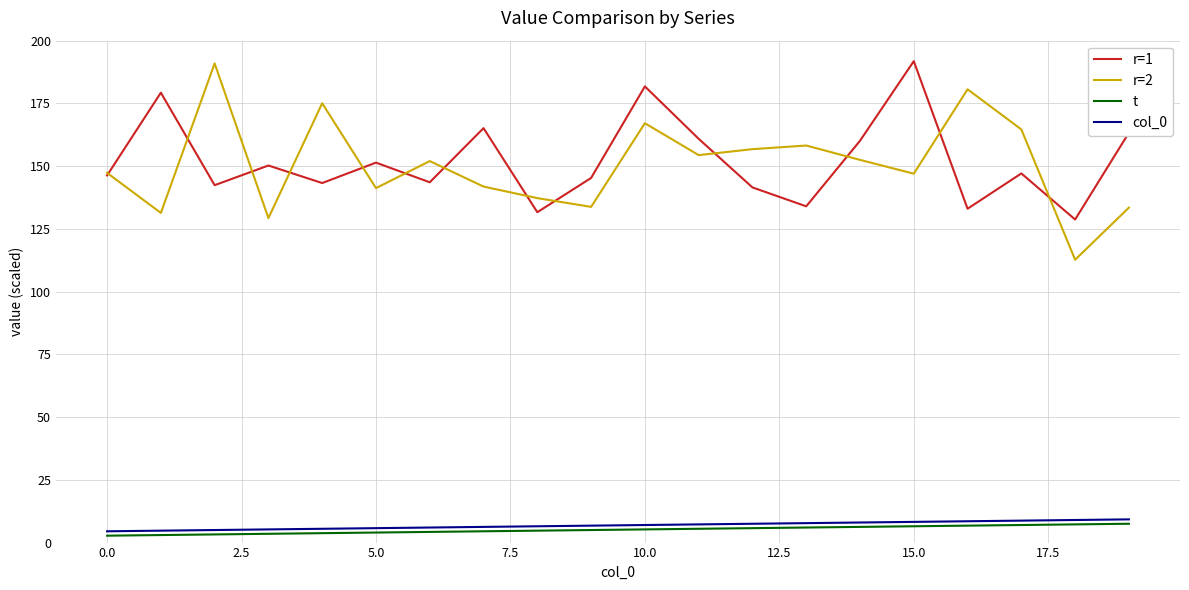

What is the maximum value shown in the chart?

191.8